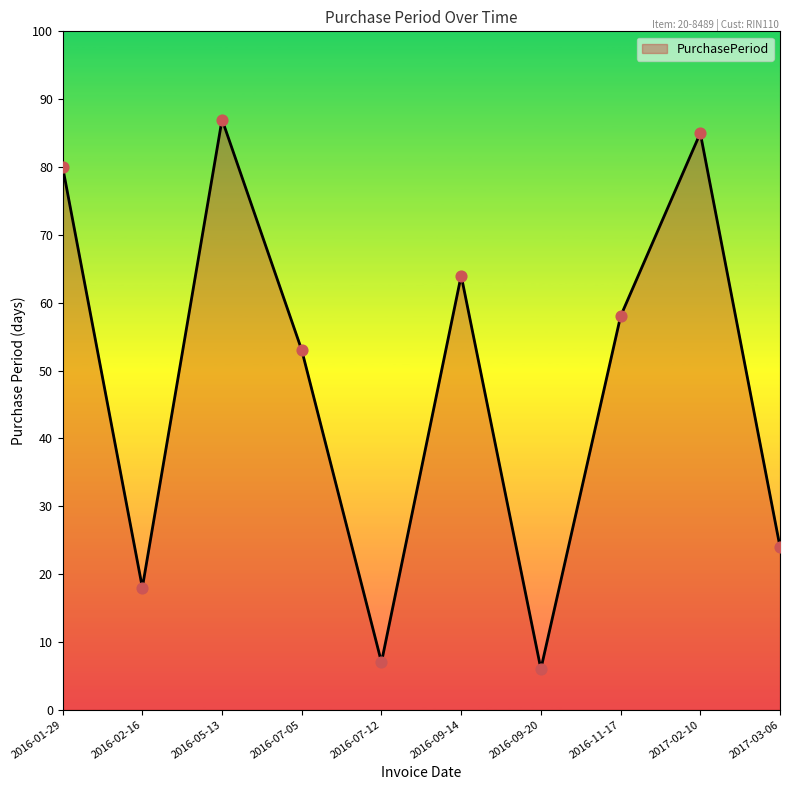

What is the change in value from 2016-05-13 to 2016-09-20?

-81